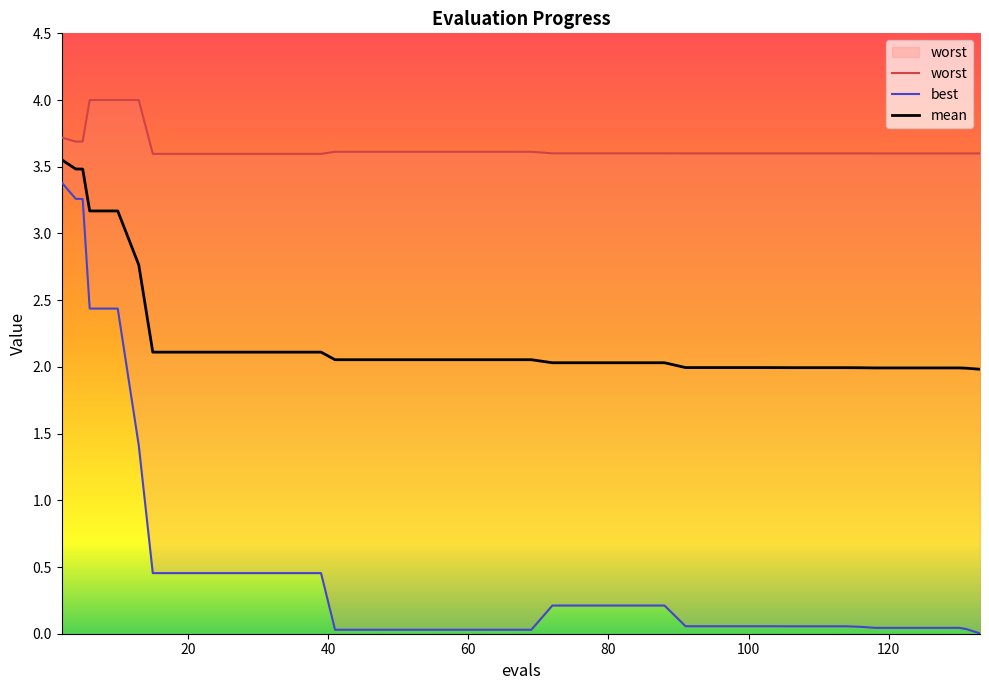

Where does the mean series first go above 2?

2